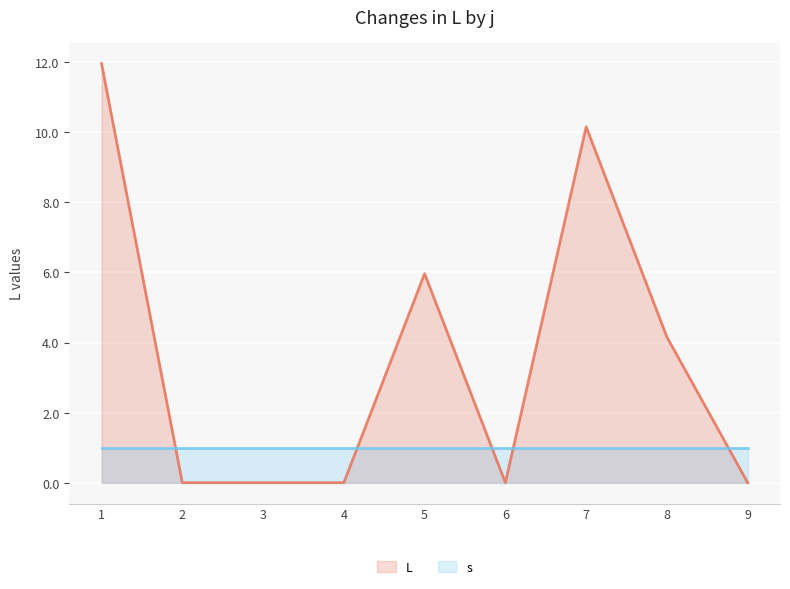

Where is the data nearest to the value 5?

8